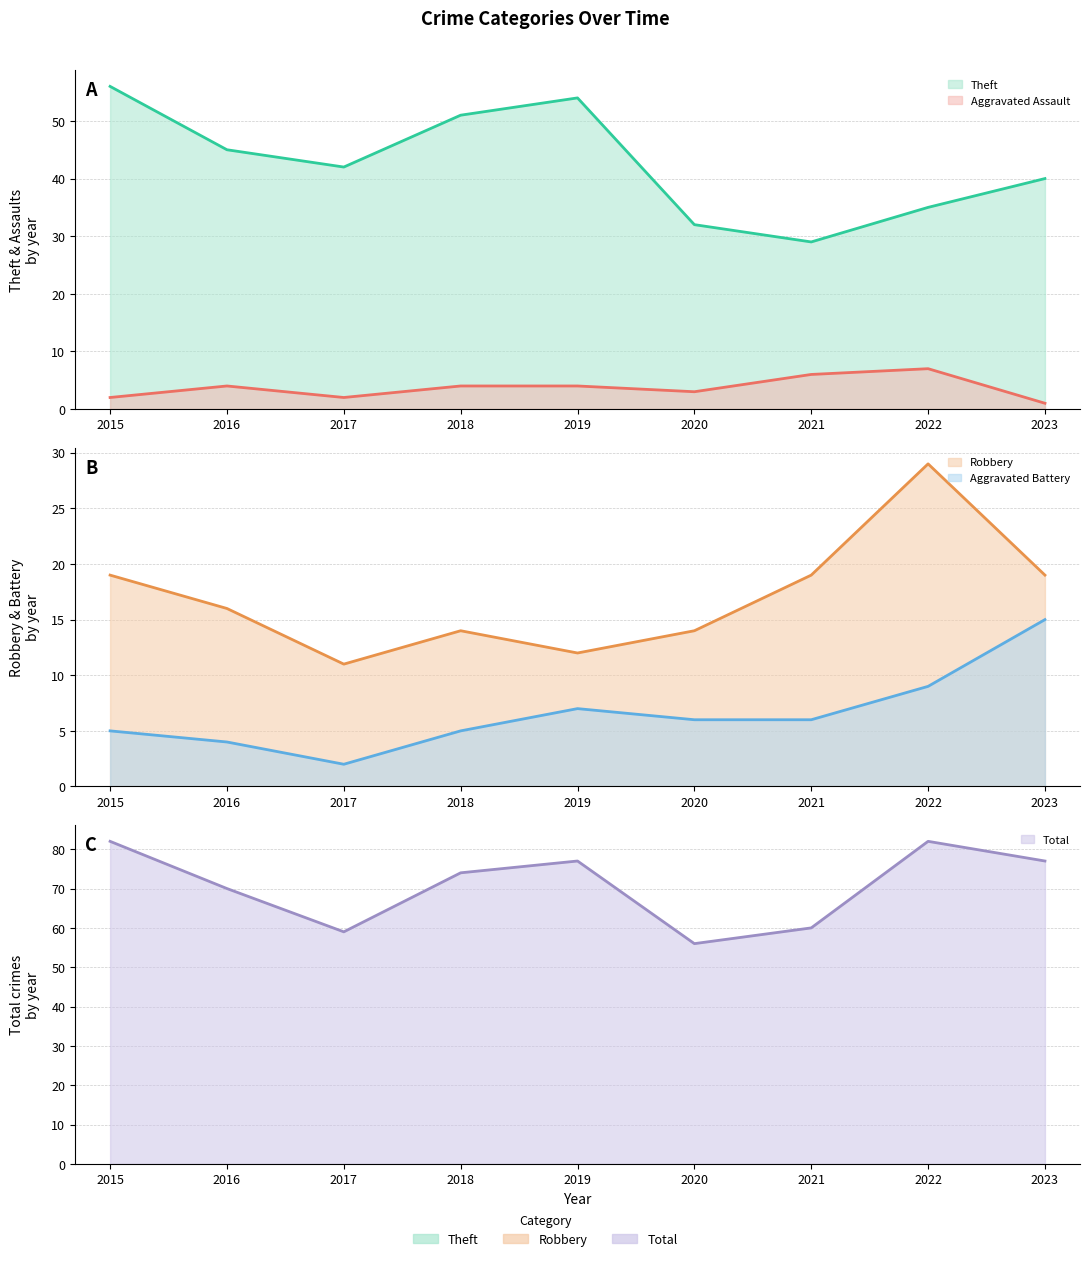

Which series has the largest range (max minus min)?

Theft